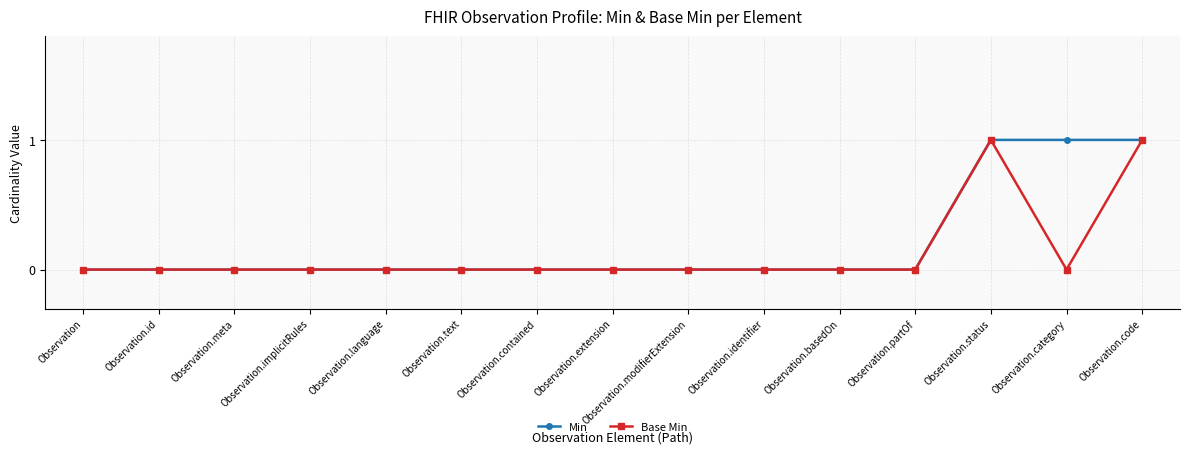

The Base Min series shows 0 at Observation.extension. True or false?

True